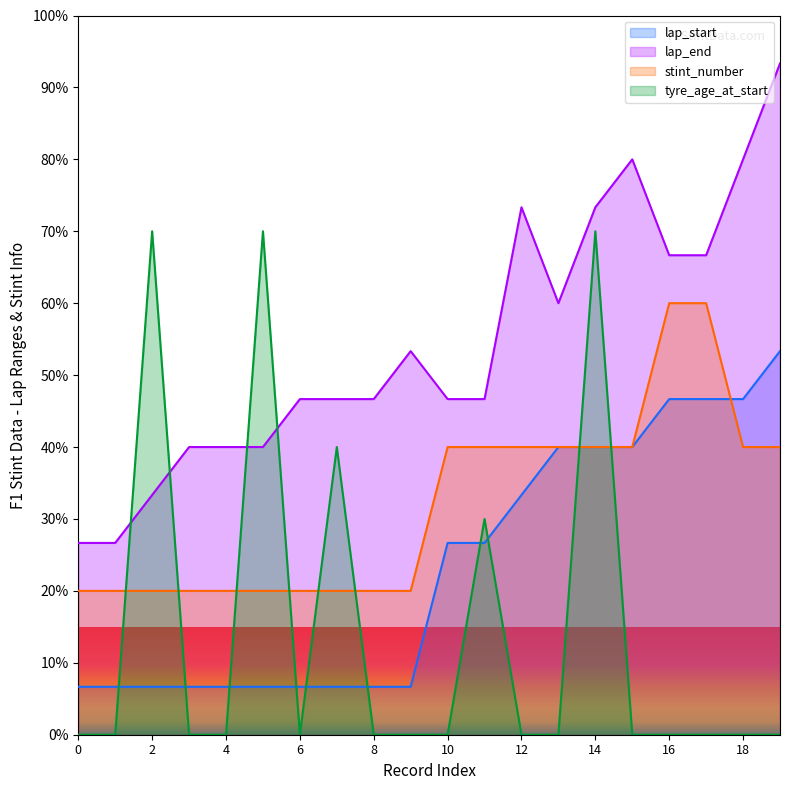

What is the approximate value of stint_number at 19?

40.0